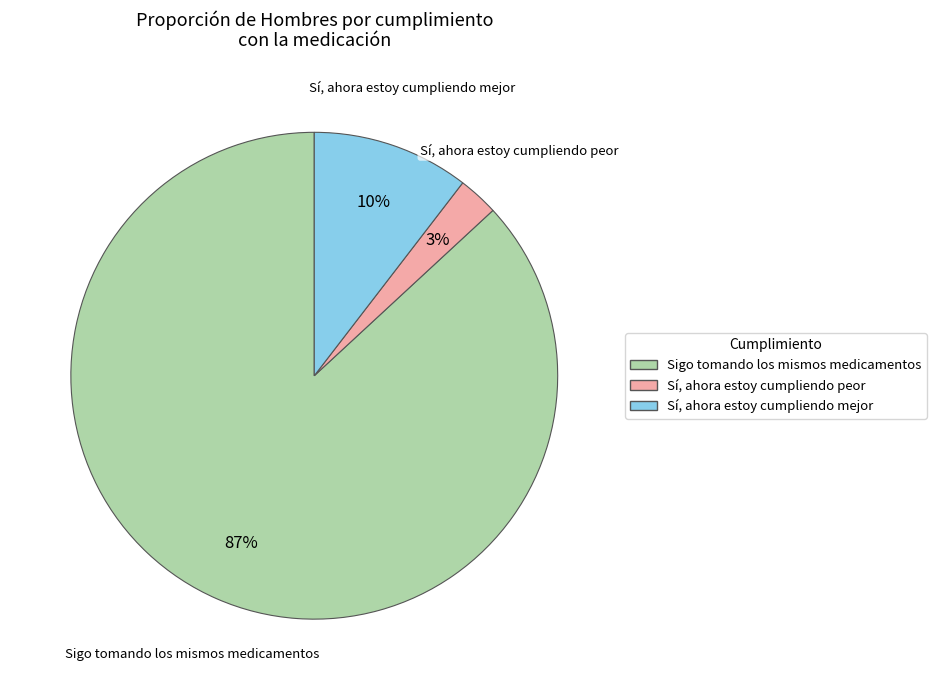

Is there any slice that represents more than half of the pie?

Yes